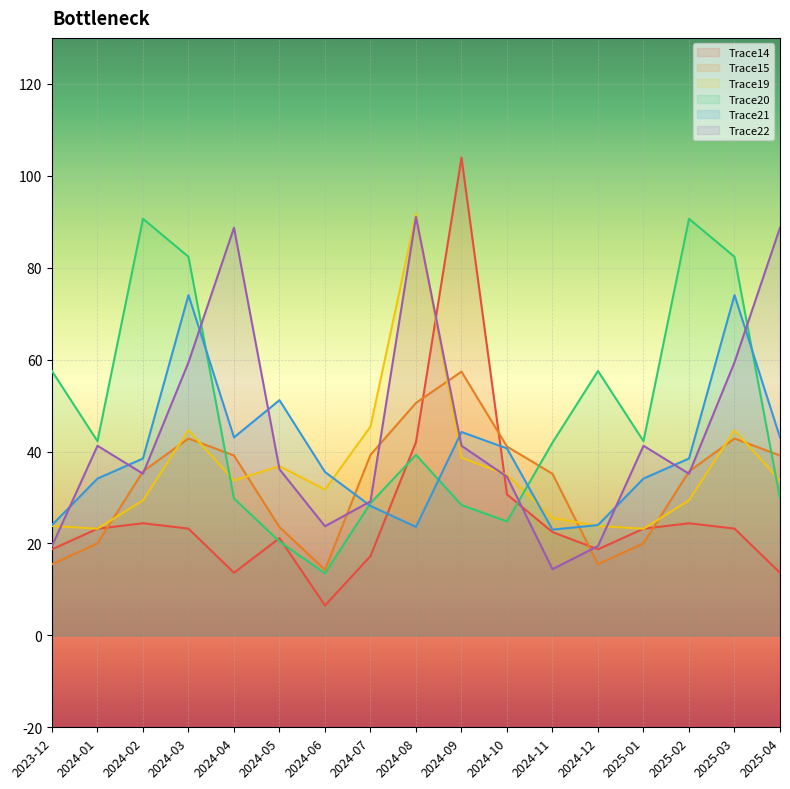

Between 2023-12 and 2024-04, which is larger?

2023-12